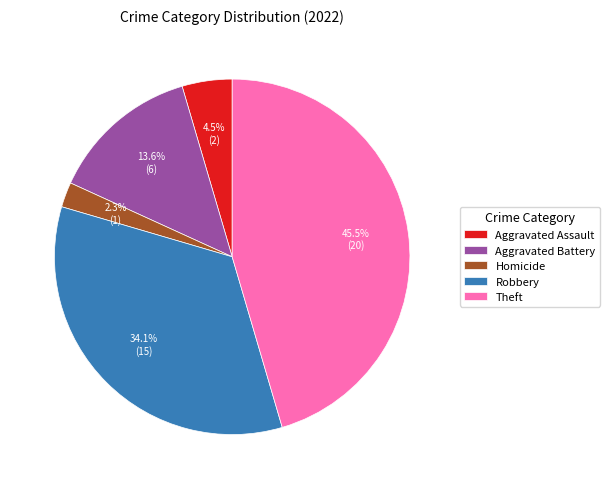

Is there any slice that represents more than half of the pie?

No